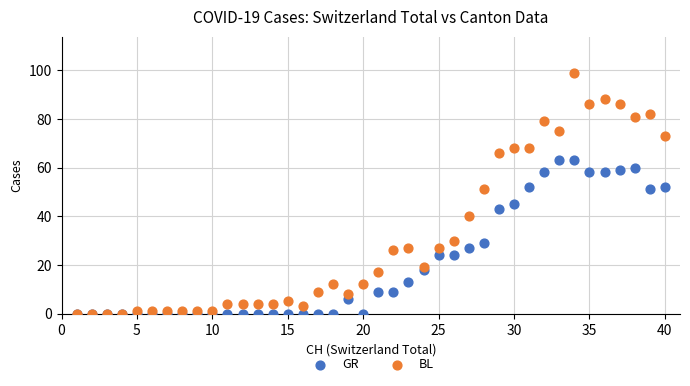

Which series has the widest spread of Y values?

BL